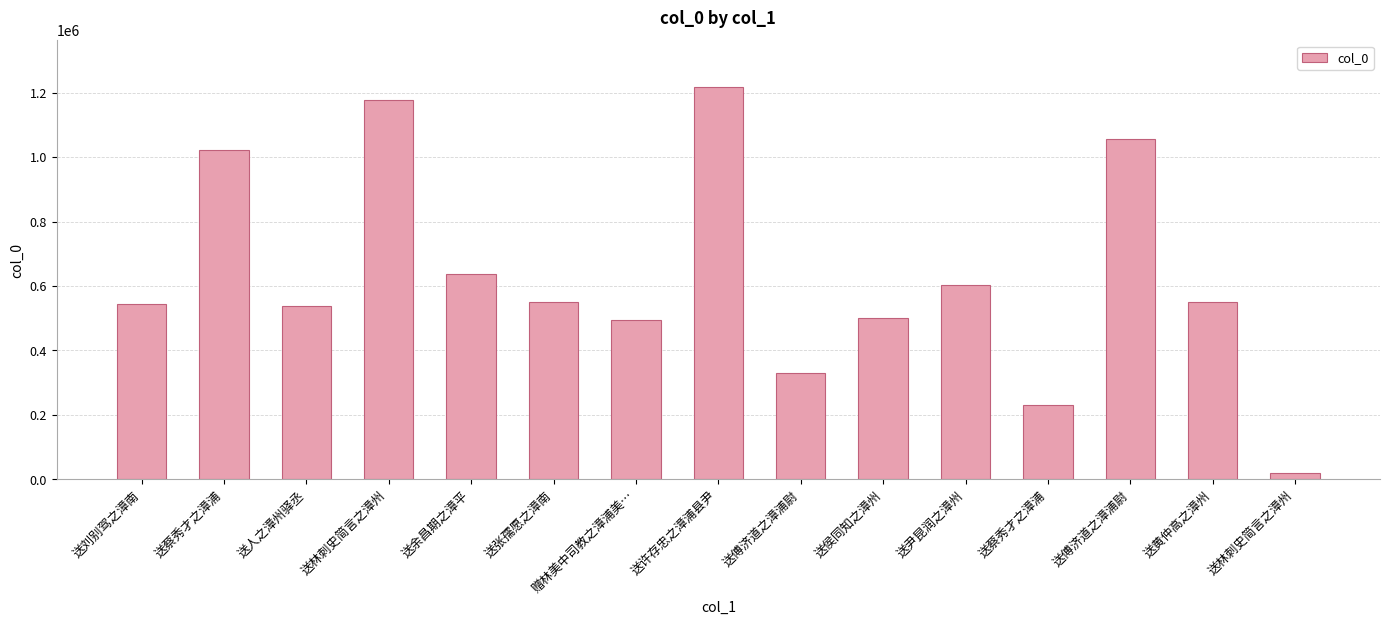

What is the difference between the second highest and minimum values?

1156022